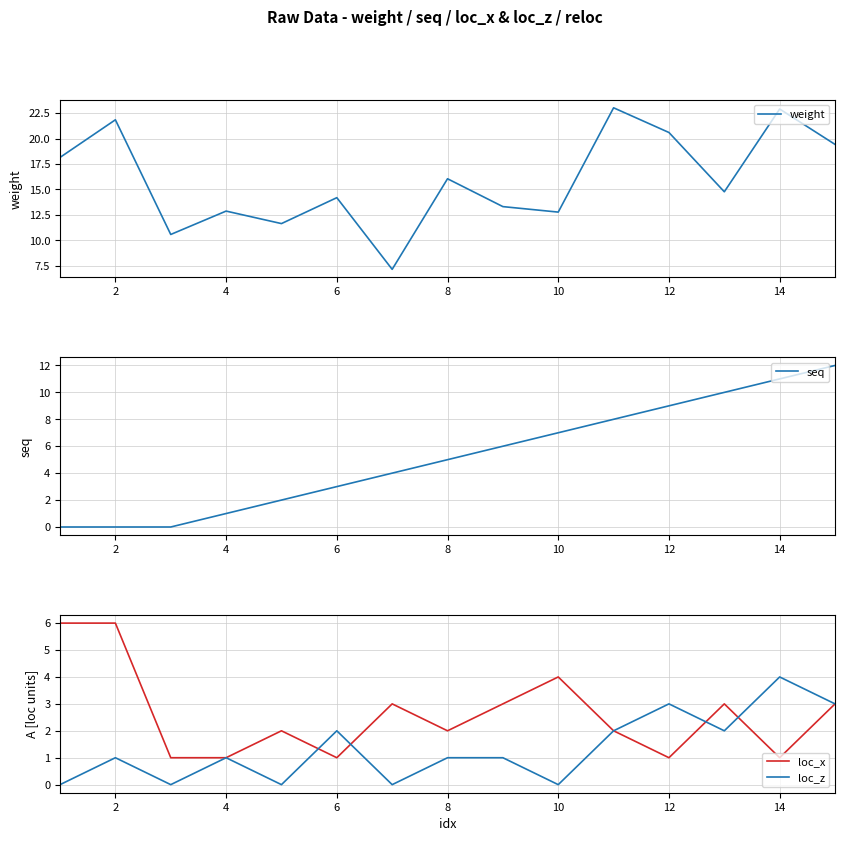

True or false: loc_x has more than 1 interior local peaks.

True